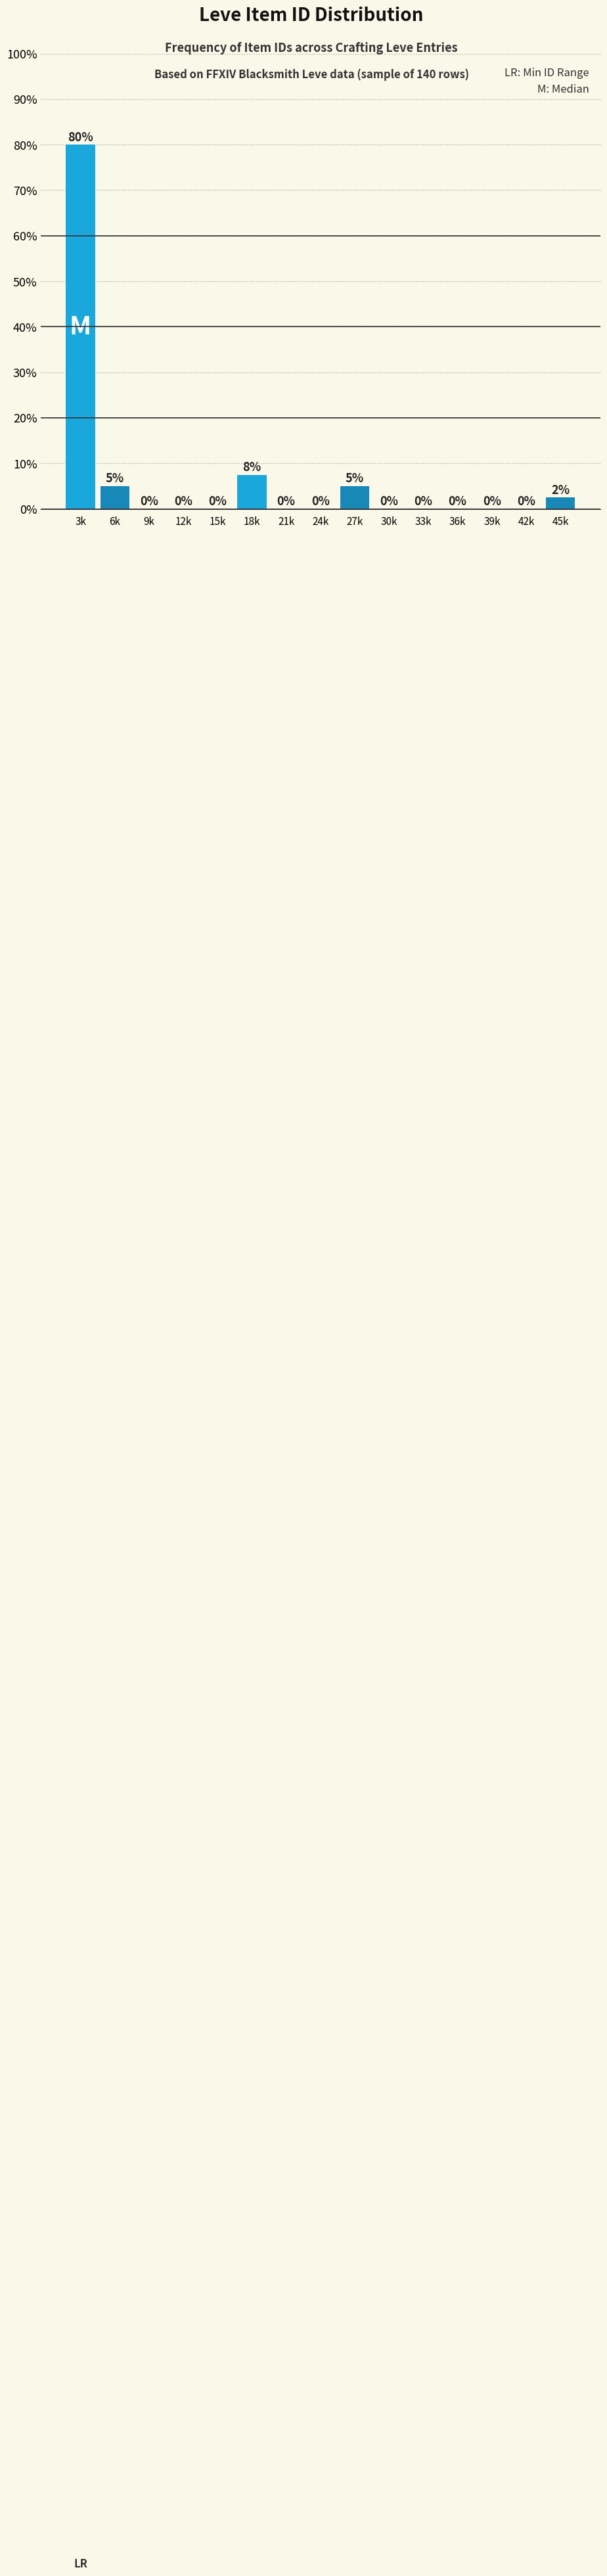

The chart shows a value of 2.5 at 45k. True or false?

True